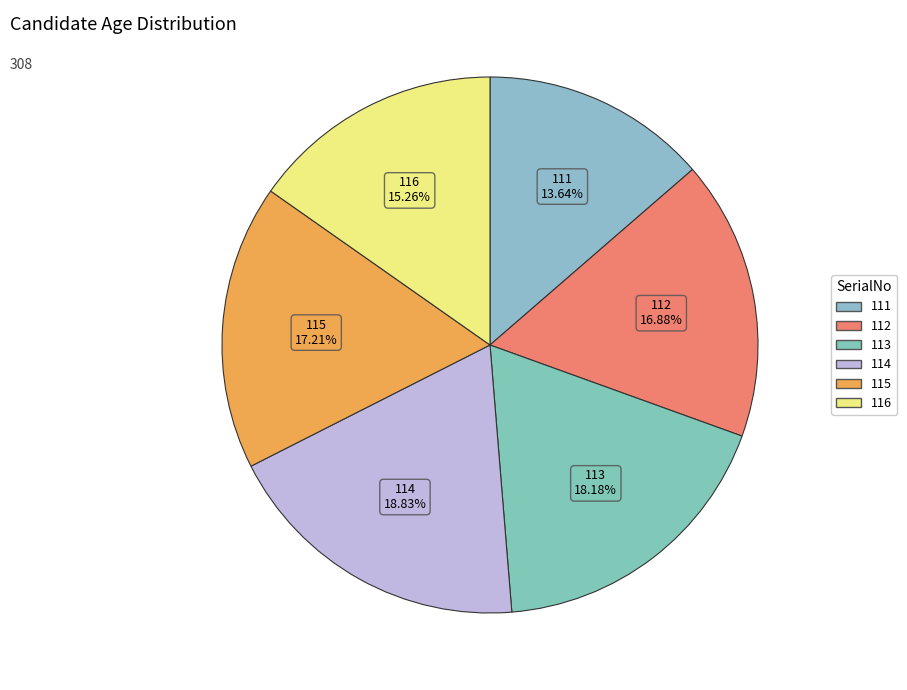

Which category has the biggest portion of the pie?

114